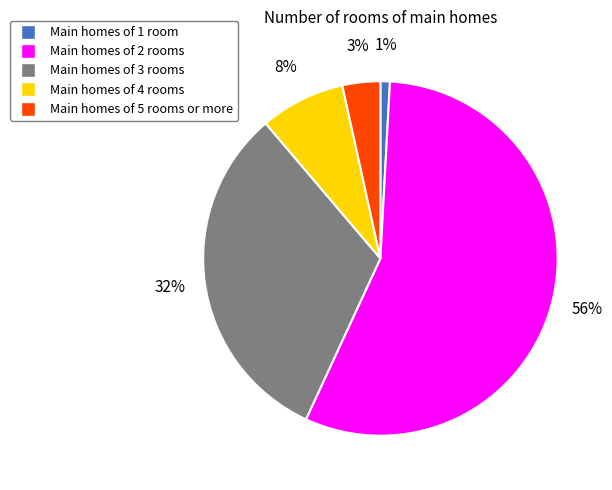

To the nearest percent, what is the average slice percentage?

20%